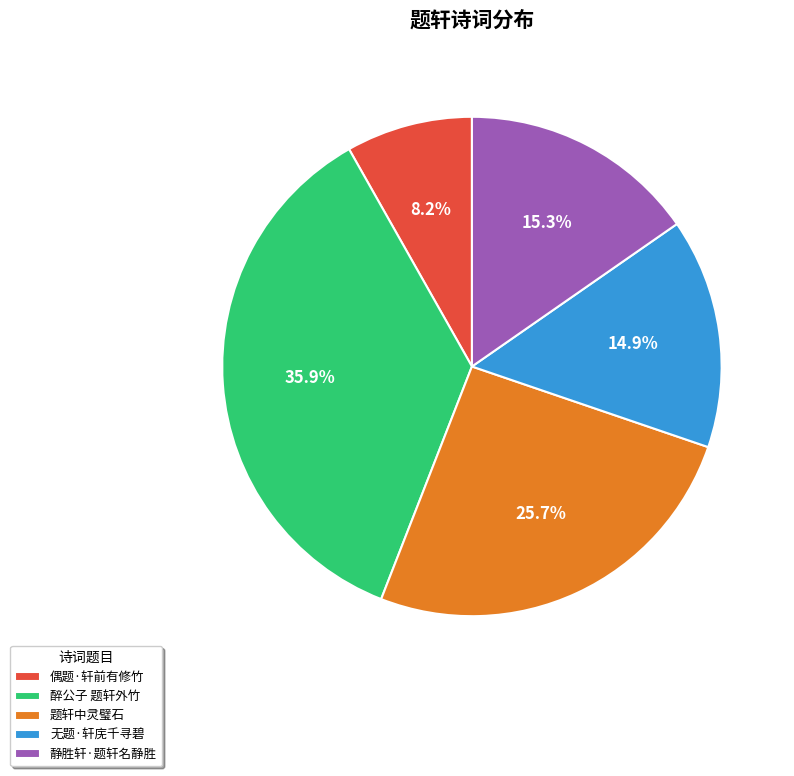

Approximately how many times larger is the value at 题轩中灵璧石 compared to 静胜轩·题轩名静胜?

1.7